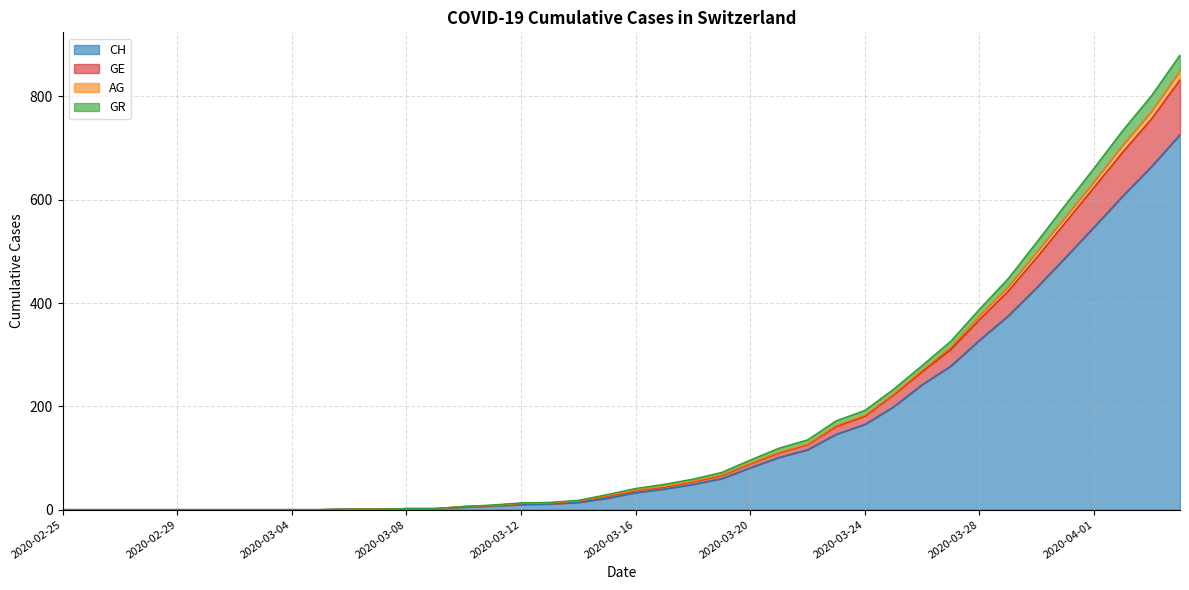

Does the chart display data point markers on the line(s)?

No